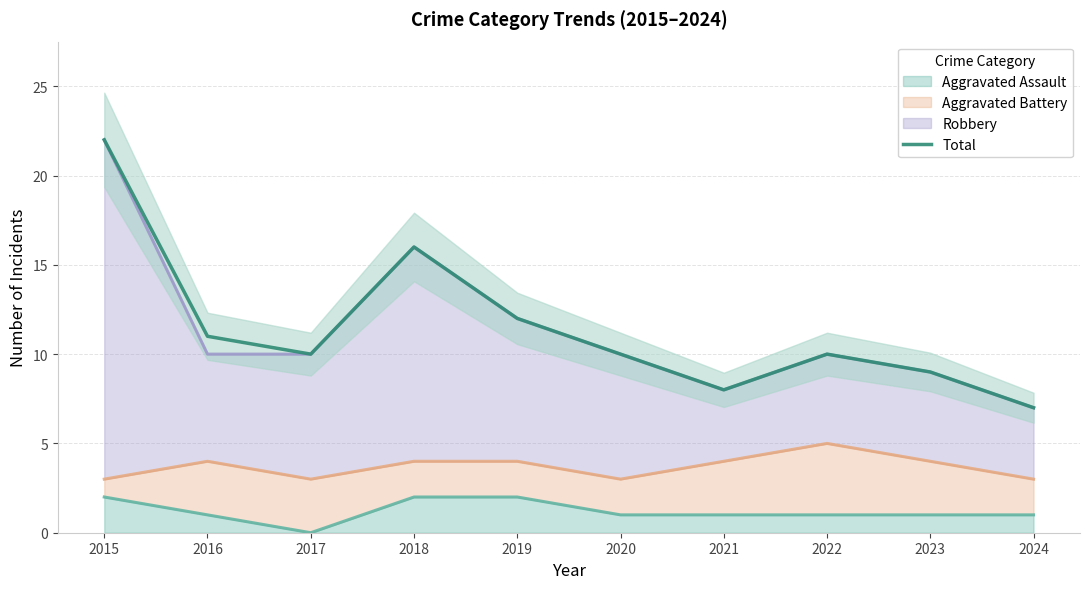

At which label is the value closest to 14?

2018